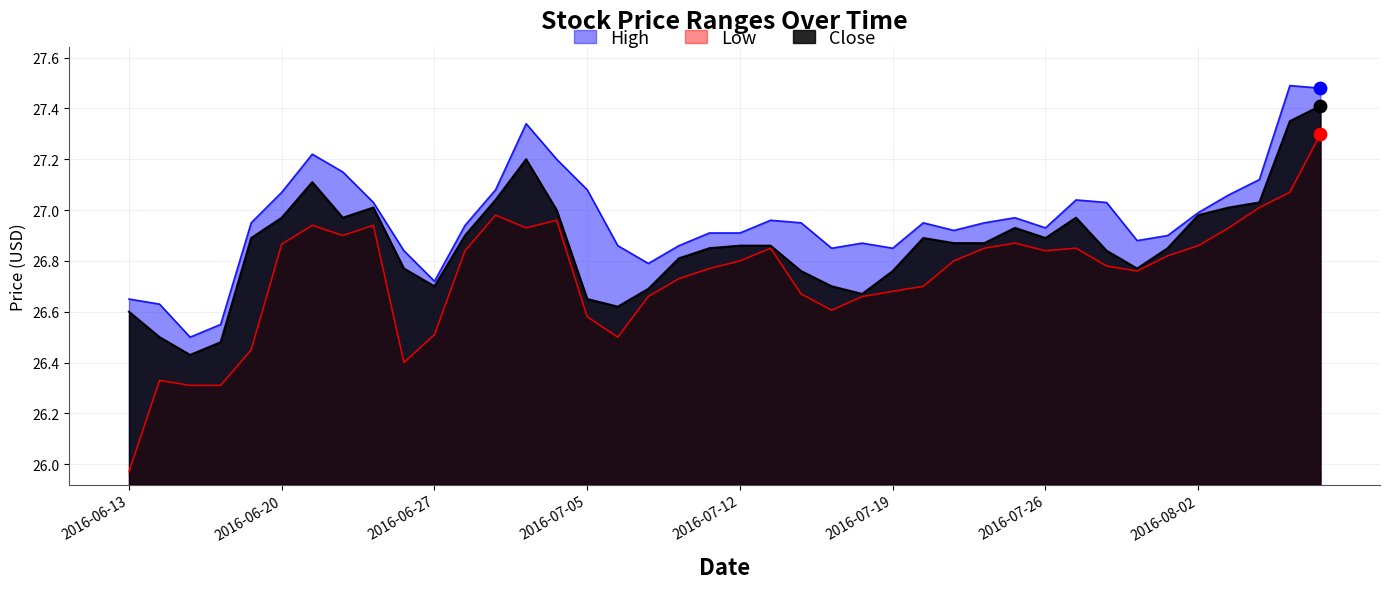

At which category is the sum across all series the highest?

2016-08-08